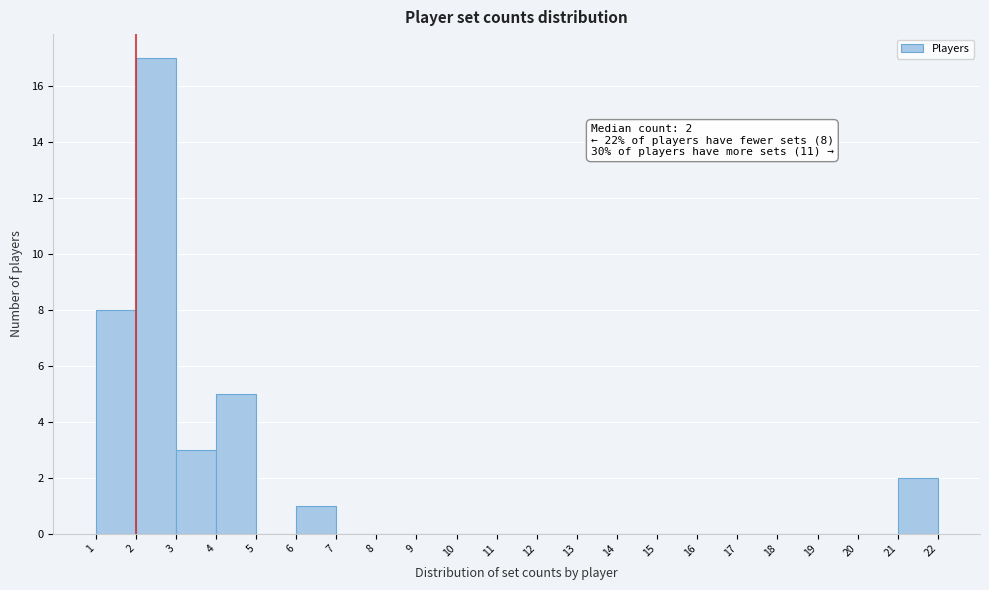

Which range on the x-axis has the tallest bar?

2 to 3